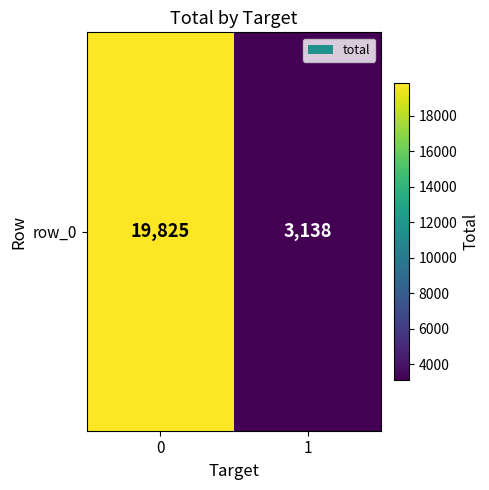

Rank the categories by value from lowest to highest.

1, 0